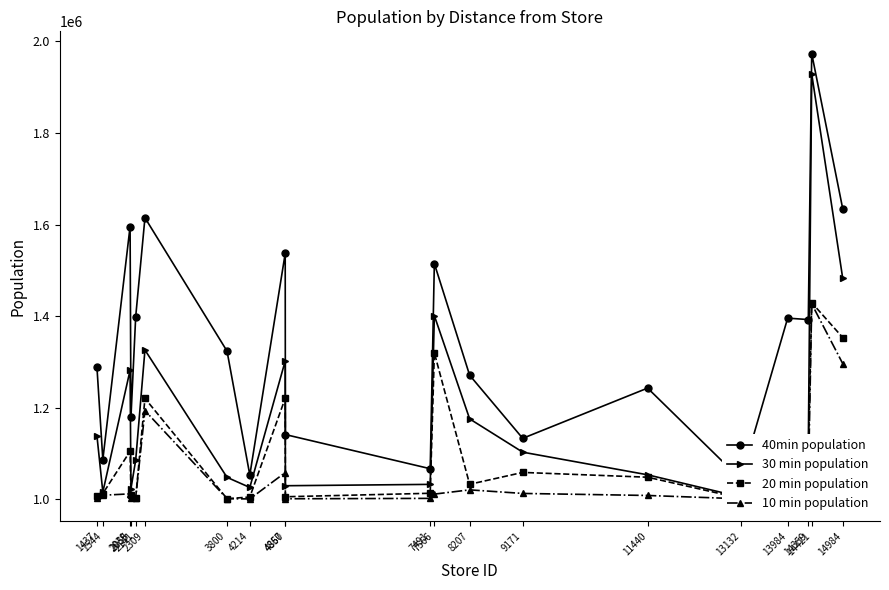

The 30 min population series shows 883451 at 14421. True or false?

False